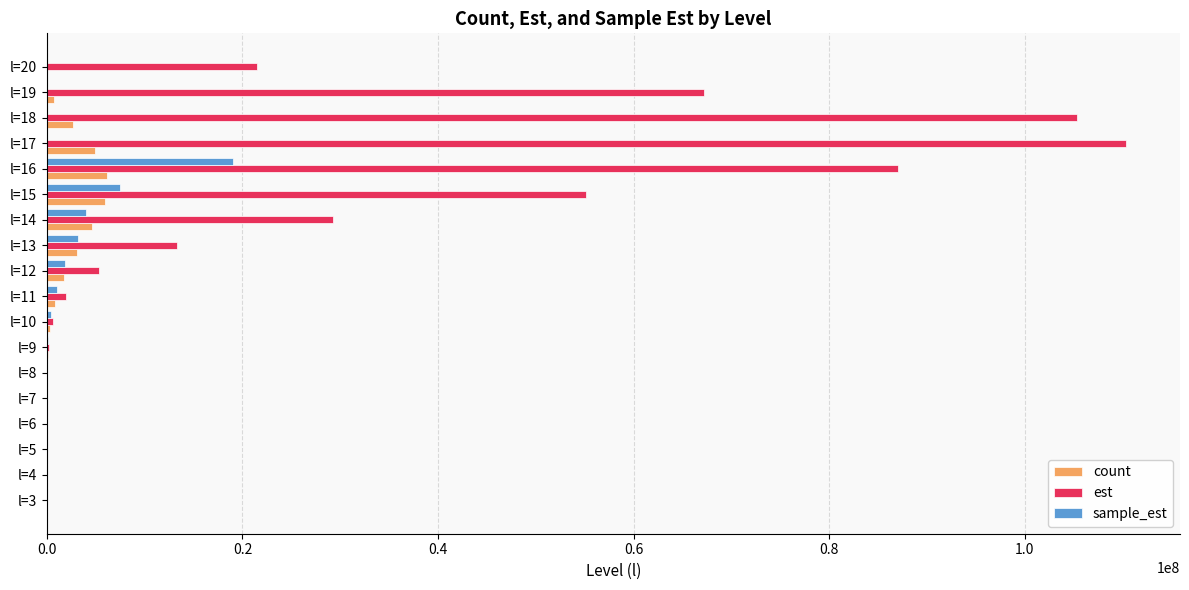

Which series has the largest total across all categories?

est